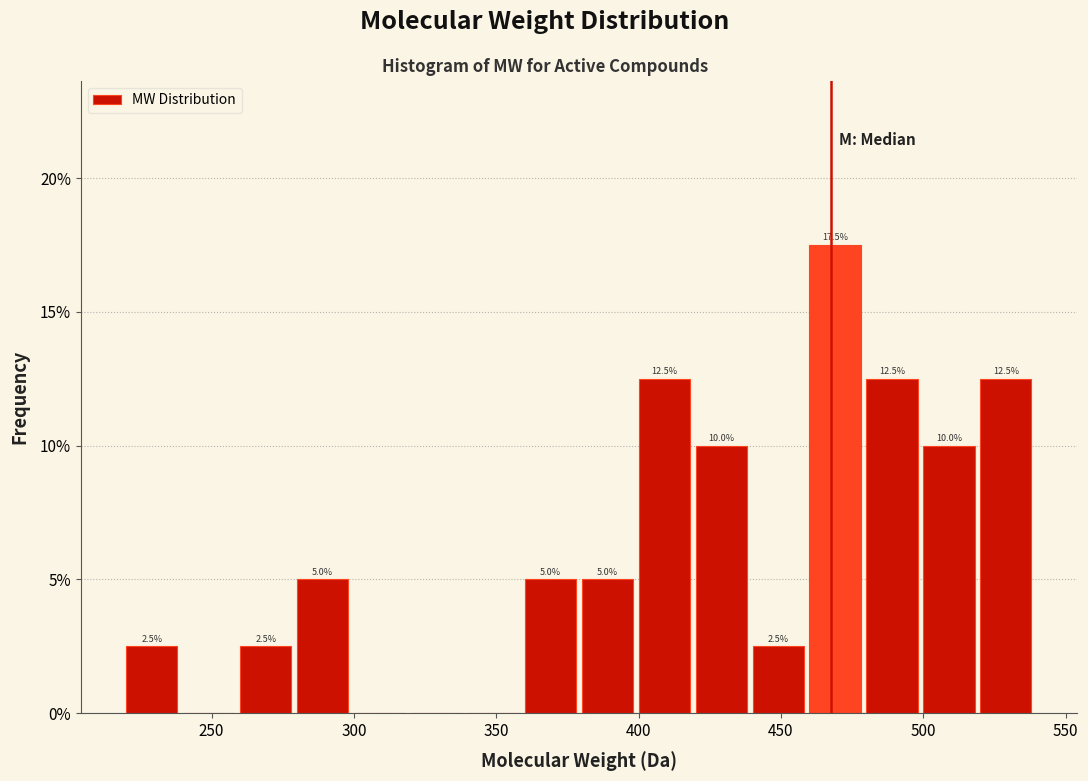

Over which range of the x-axis is the bar tallest?

460 to 480